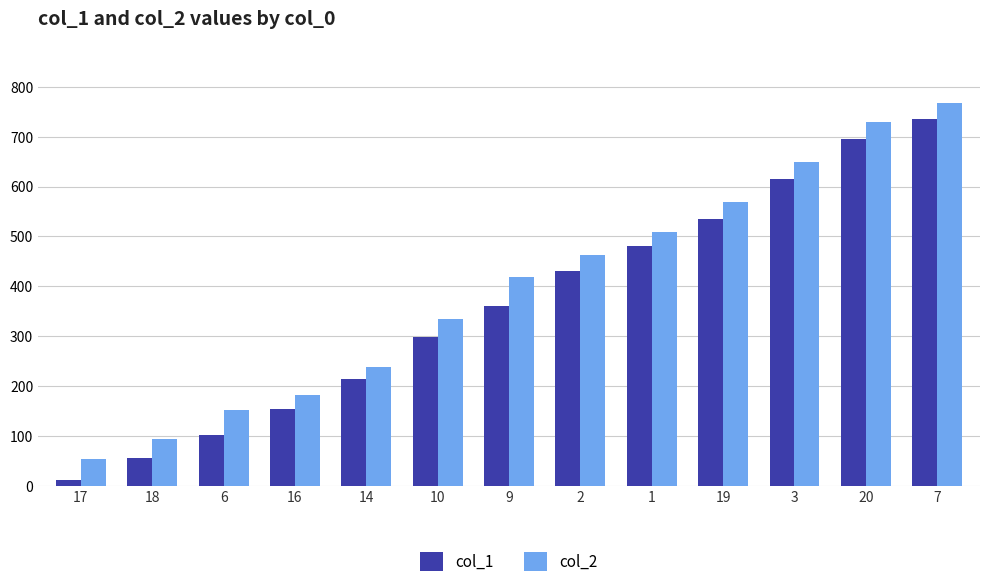

At which label is col_2 closest to 411?

9